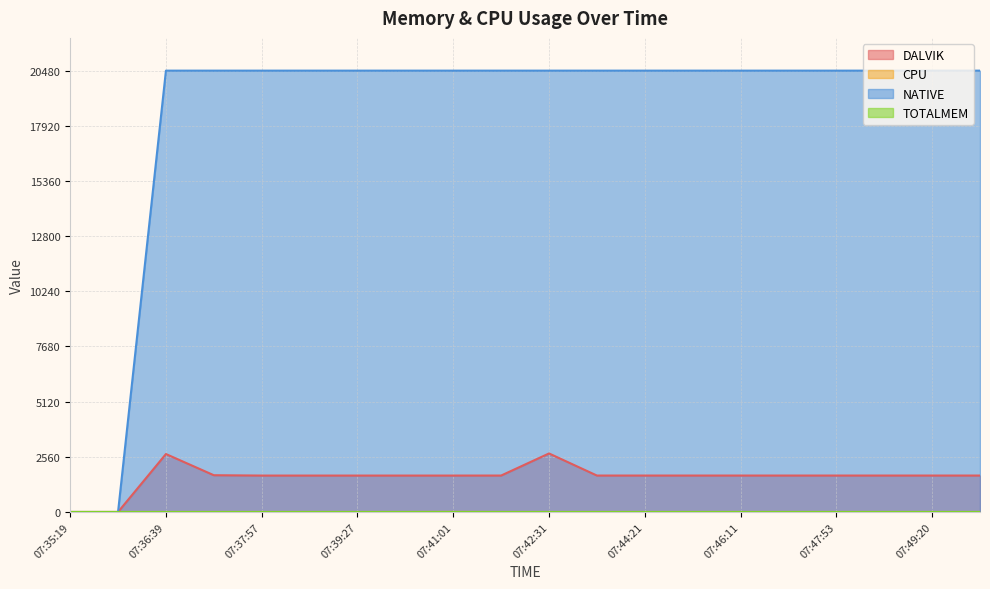

Which series has the largest total across all categories?

NATIVE